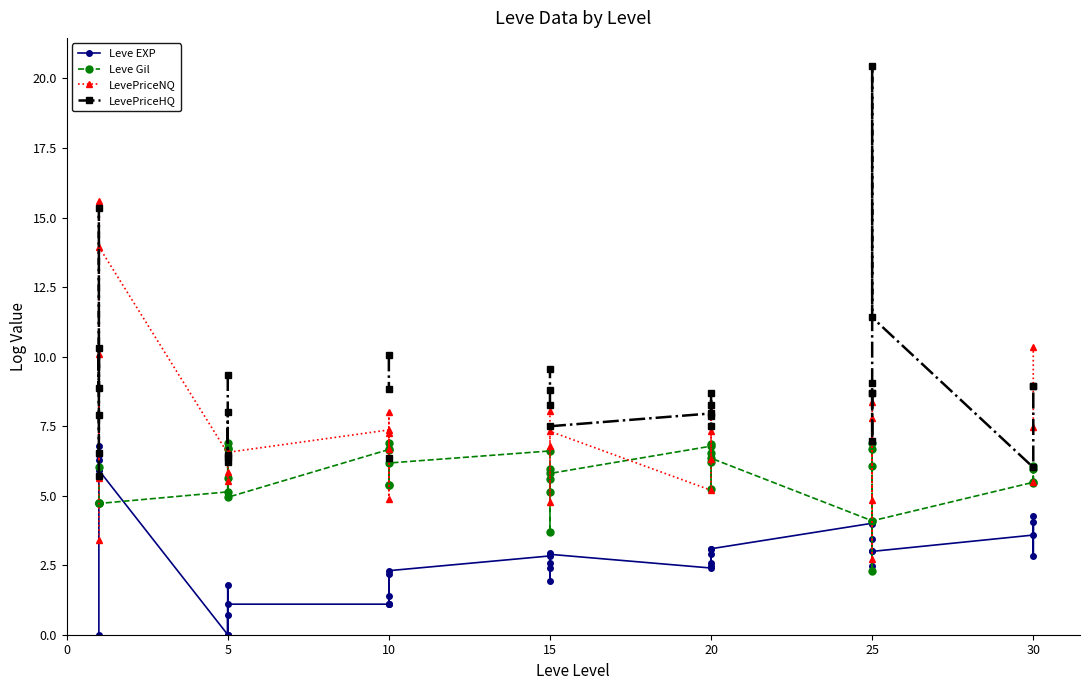

How many series are shown in this chart?

4